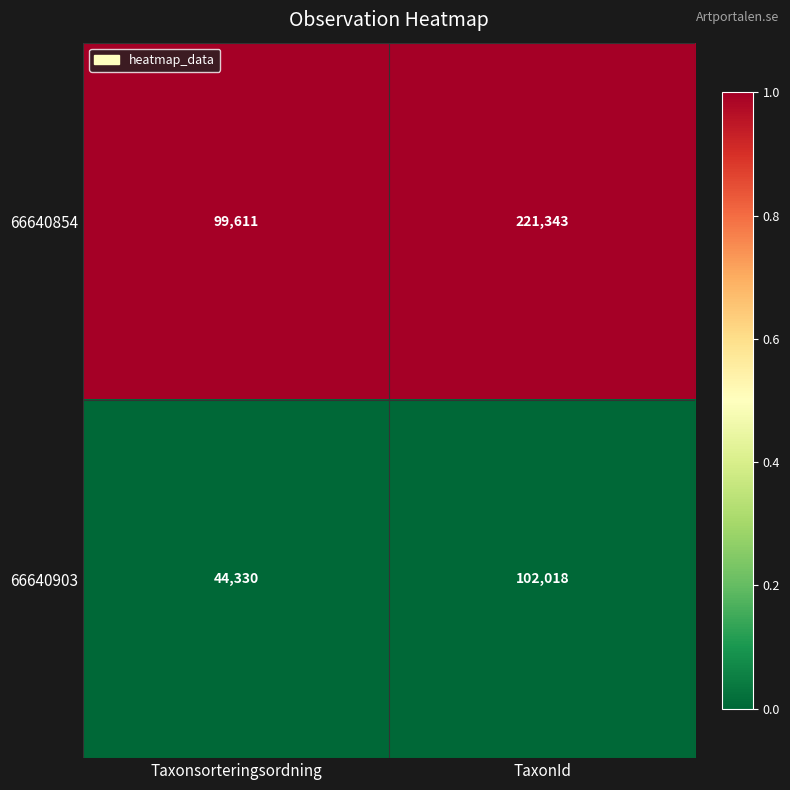

What is the approximate value of 66640854 at TaxonId, to the nearest 10?

221340